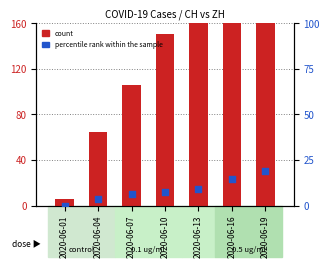

At which category is the sum across all series the highest?

2020-06-19